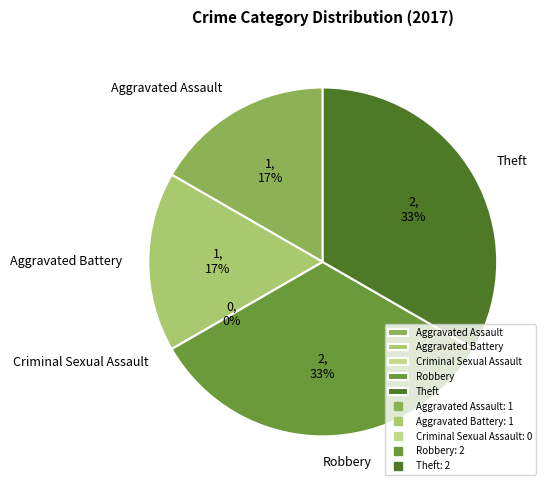

What percentage is the Aggravated Battery slice, to the nearest percent?

17%